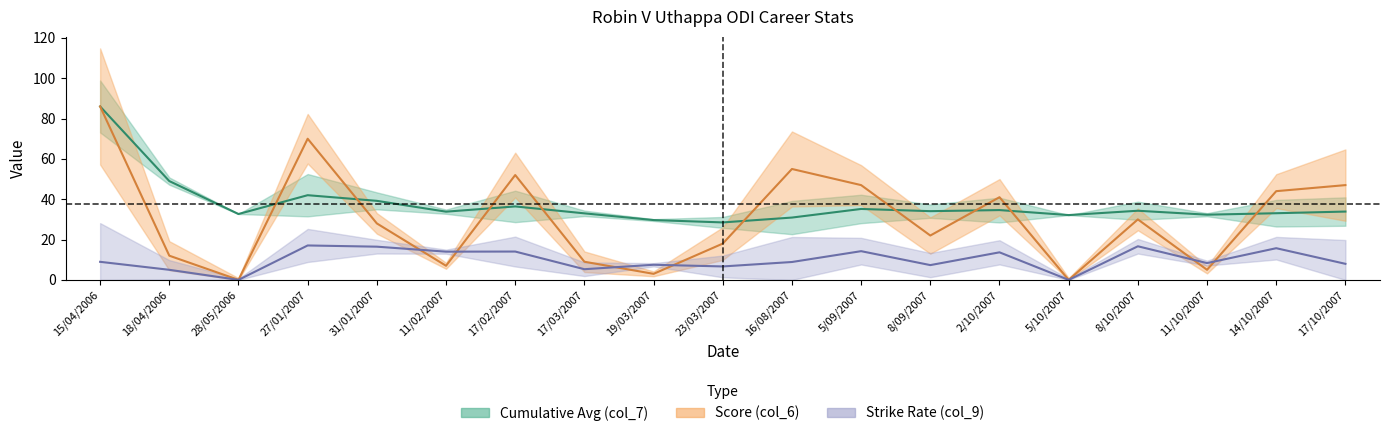

What are all the series names shown in the legend?

Cumulative Avg (col_7), Score (col_6), Strike Rate (col_9)